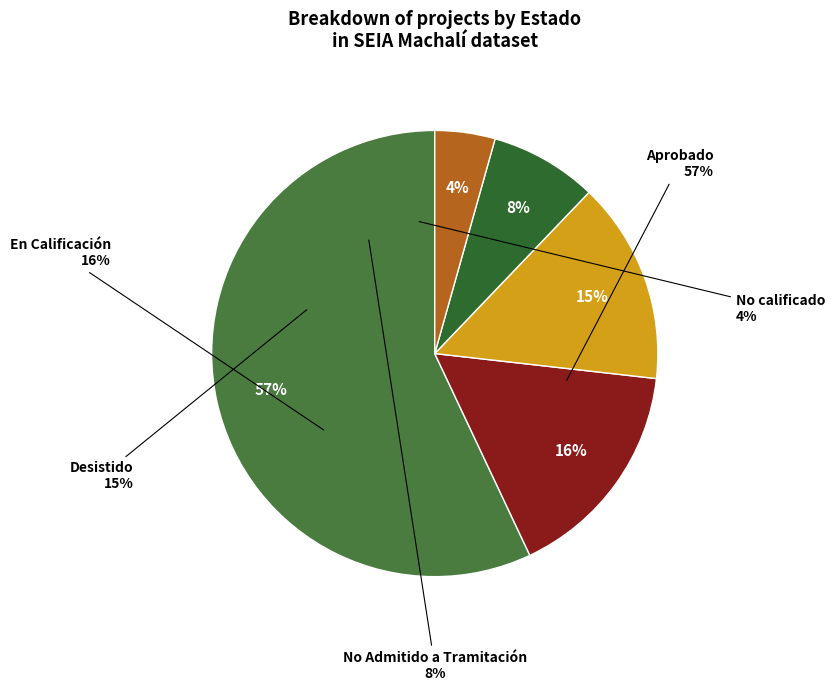

Rank the categories by value from highest to lowest.

Aprobado, En Calificación, Desistido, No Admitido a Tramitación, No calificado